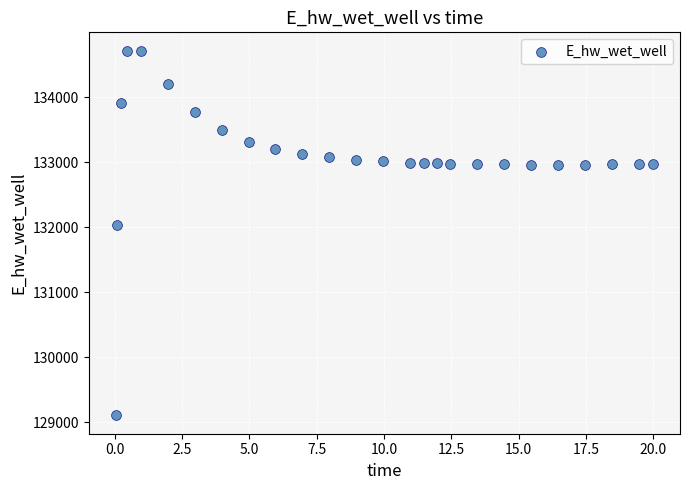

What Y value in the scatter plot is closest to 131911?

132033.3